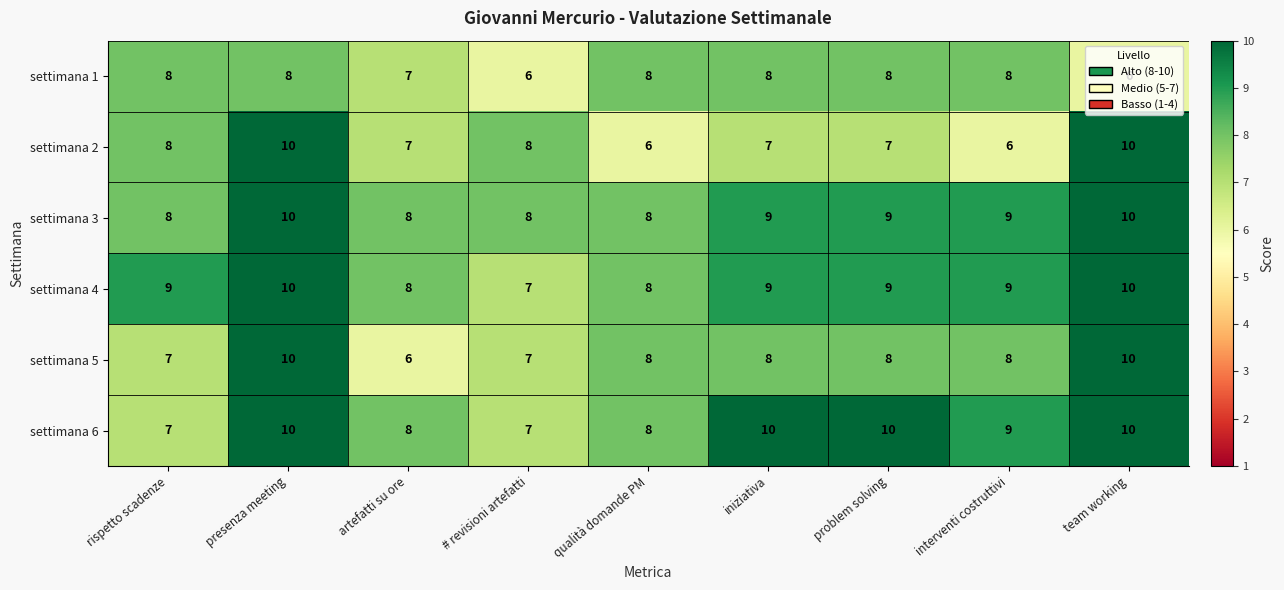

The value of settimana 3 at team working is 10. True or false?

True